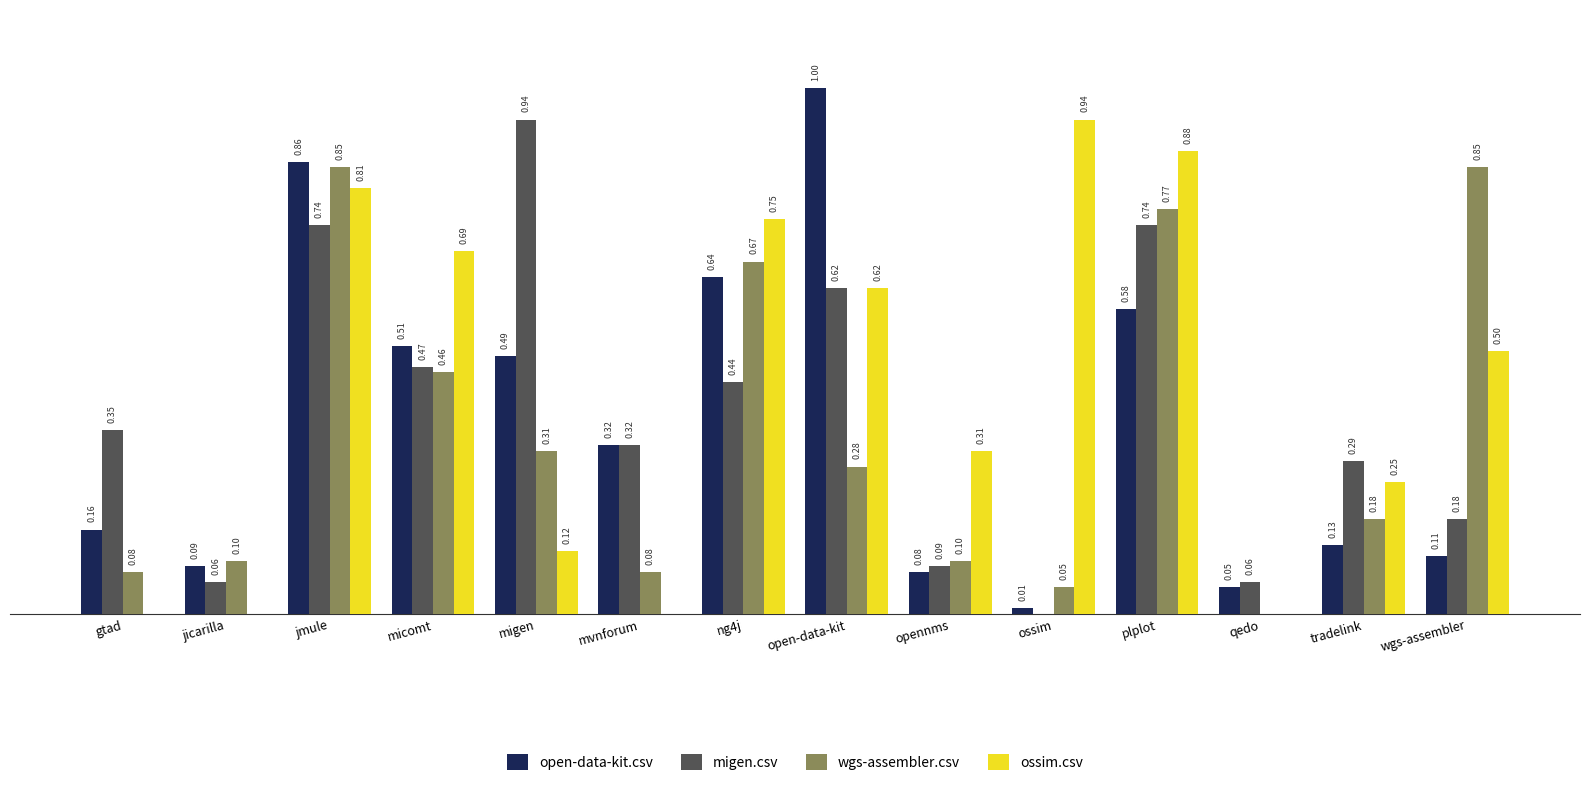

Which series has the largest total across all categories?

ossim.csv